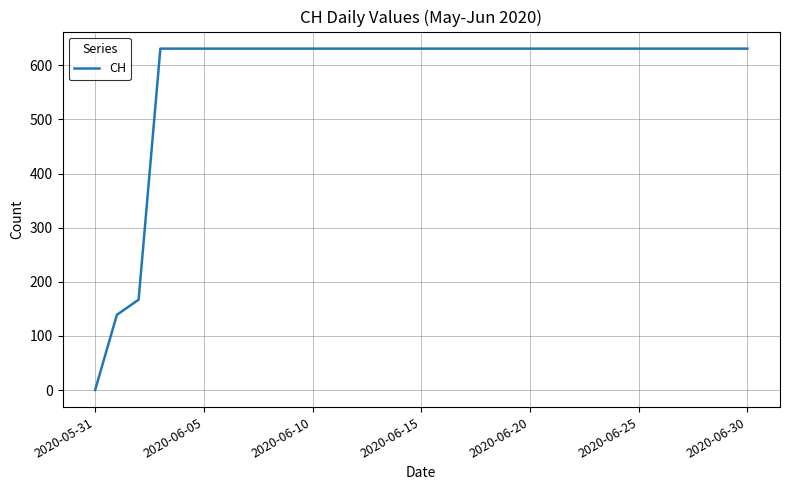

What is the difference between the maximum and minimum values?

631